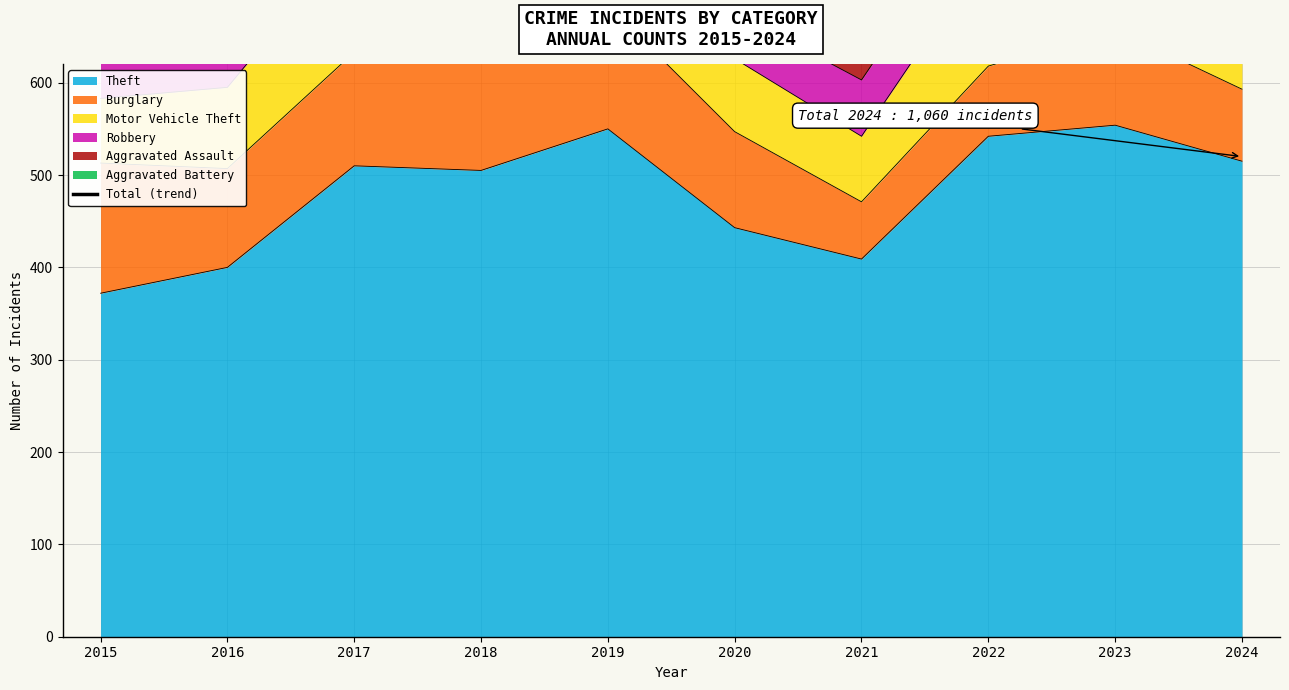

Which label corresponds to the largest value in the chart?

2023